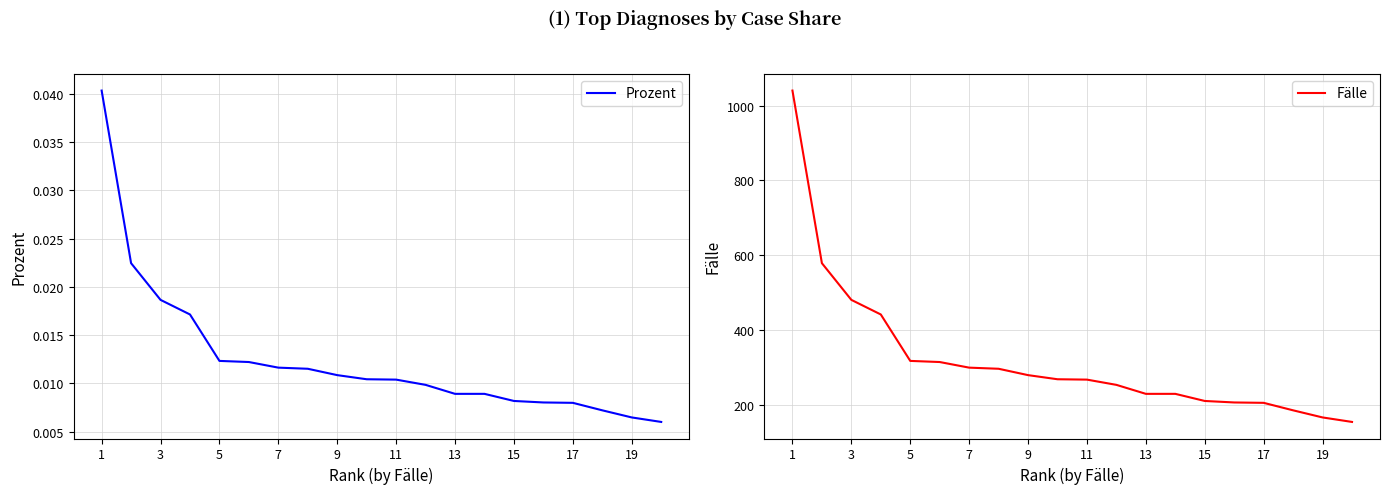

The Prozent series shows 0.0 at 11. True or false?

True